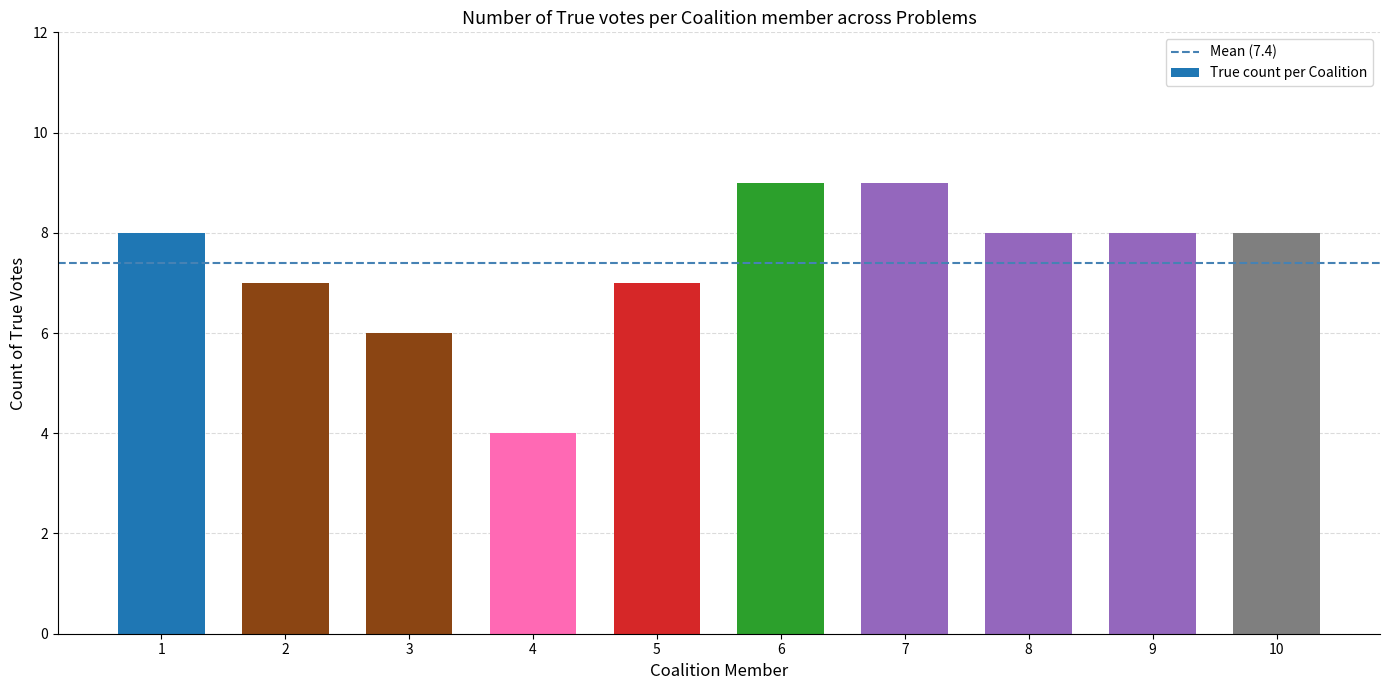

What is the sum of the values at 9 and 6?

17